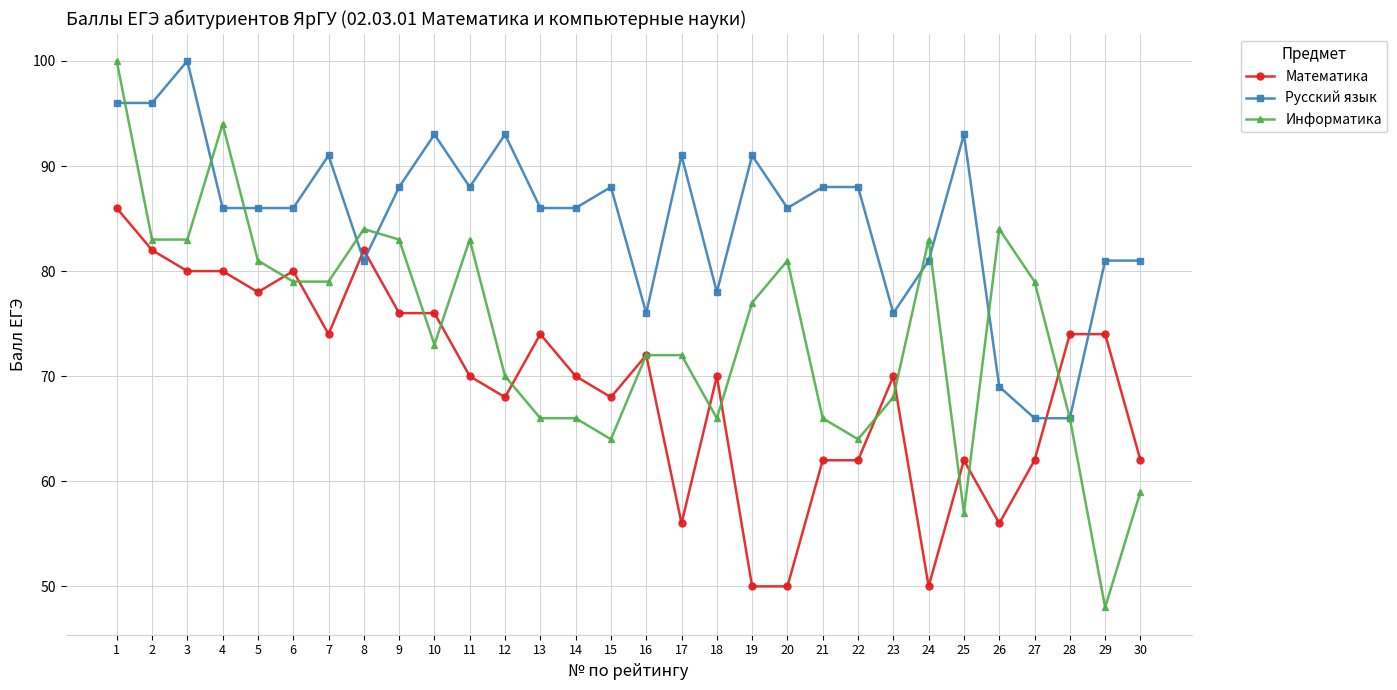

Is the value of Информатика at 19 greater than the value of Математика at 4?

No